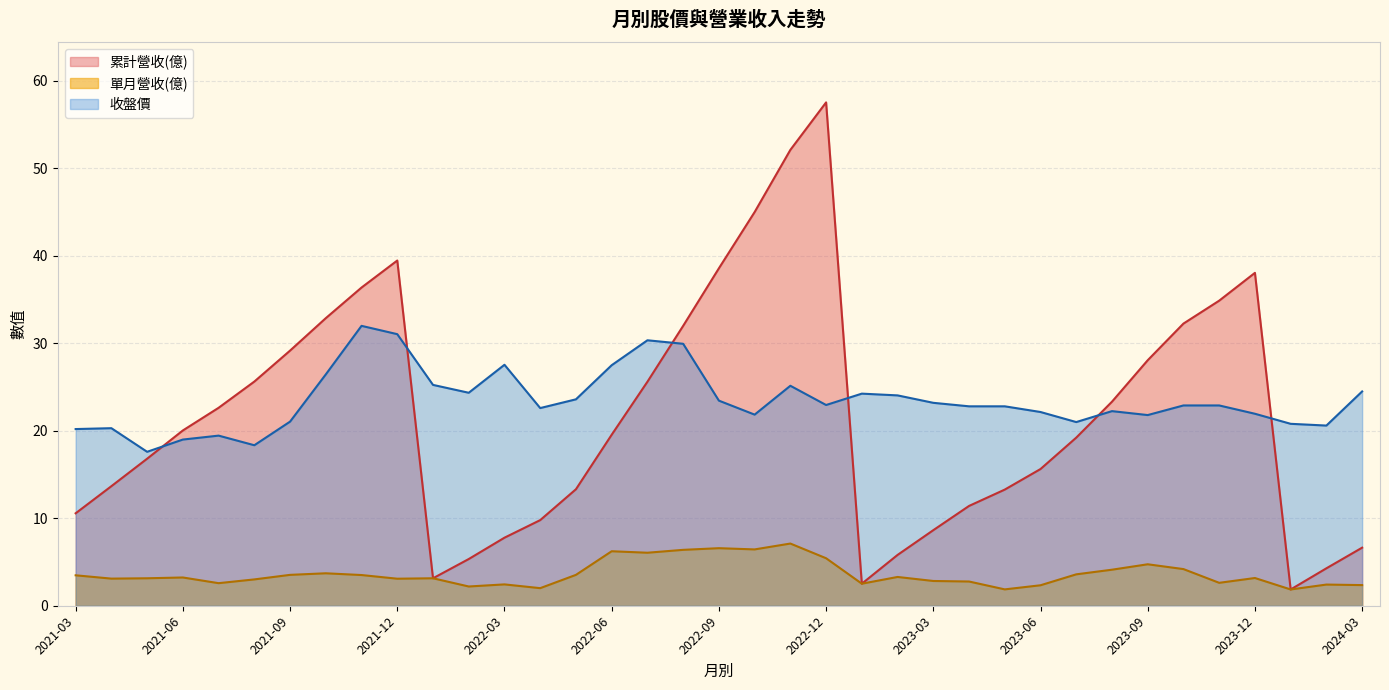

What is the minimum value shown in the chart?

1.9